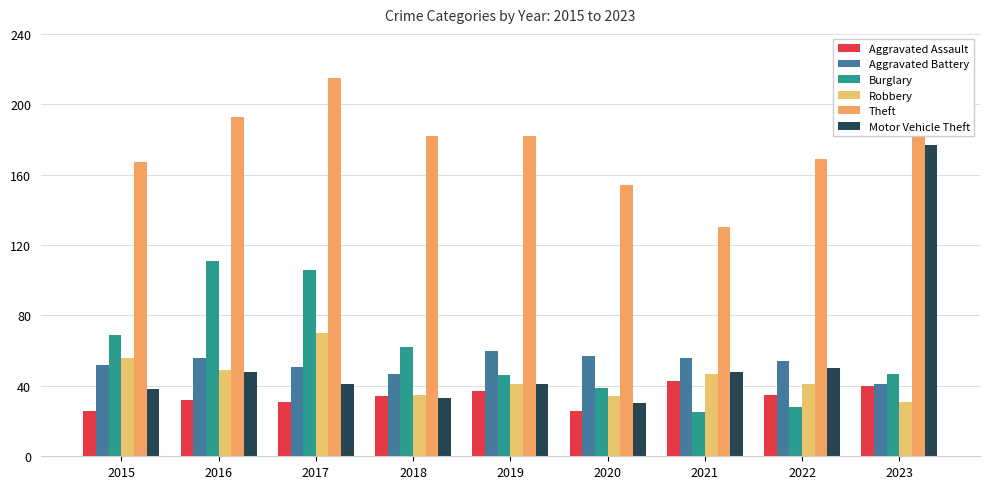

What is the maximum value for Aggravated Battery?

60